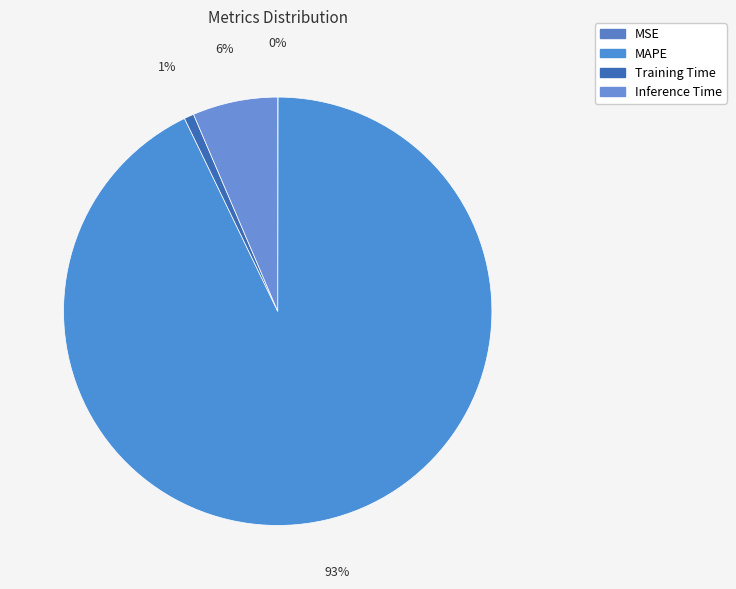

To the nearest percent, what portion does MAPE represent?

93%